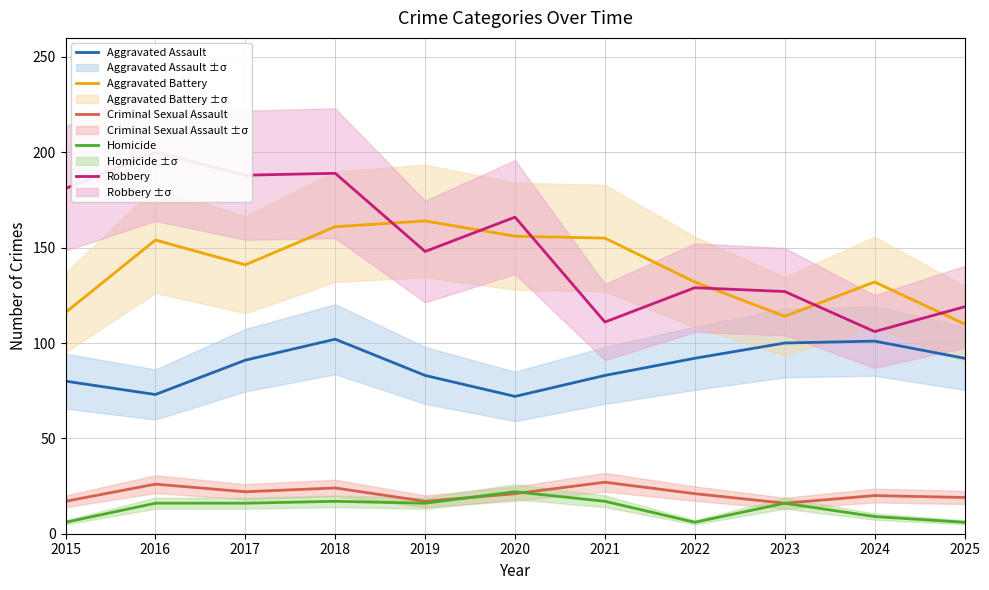

True or false: Robbery has a value of 57 at 2023.

False